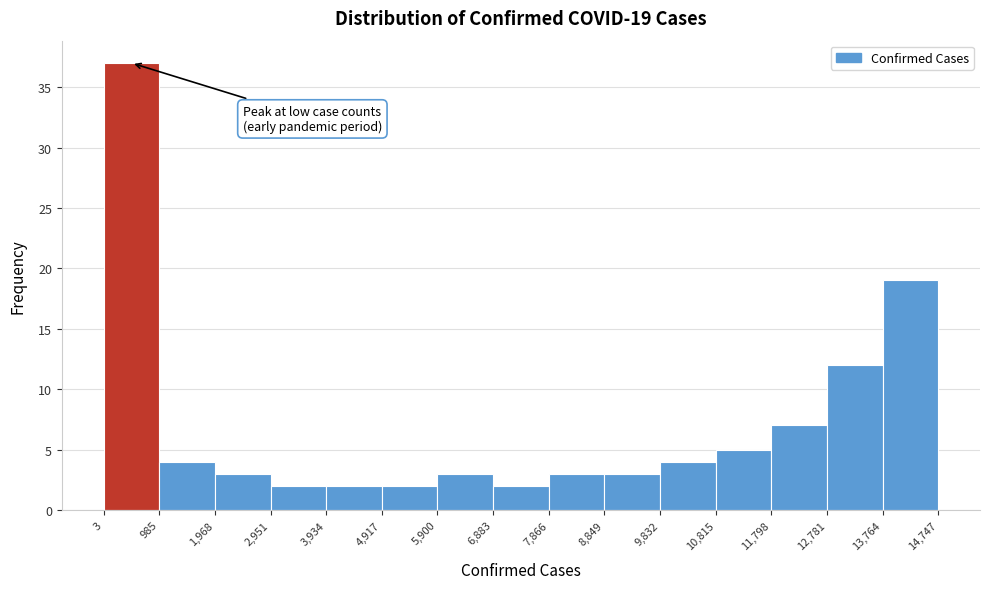

Over which range of the x-axis is the bar tallest?

3 to 985